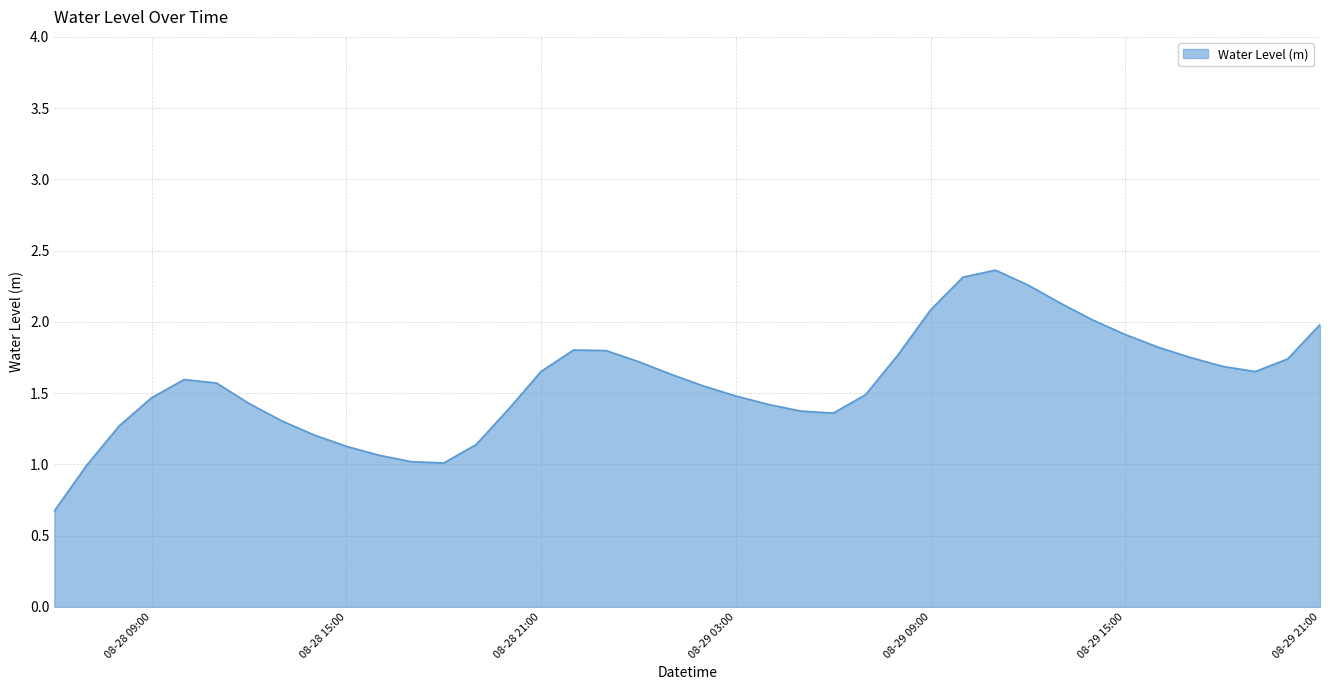

True or false: there are more than 2 points higher than both neighbors.

True